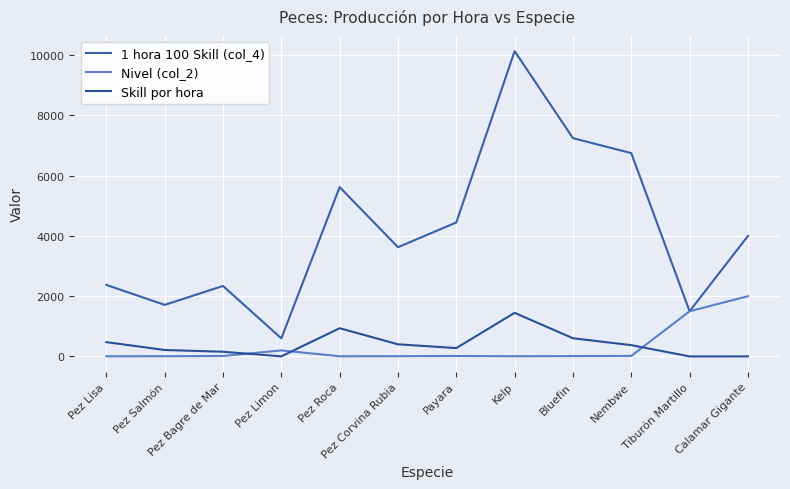

Does the chart display data point markers on the line(s)?

No